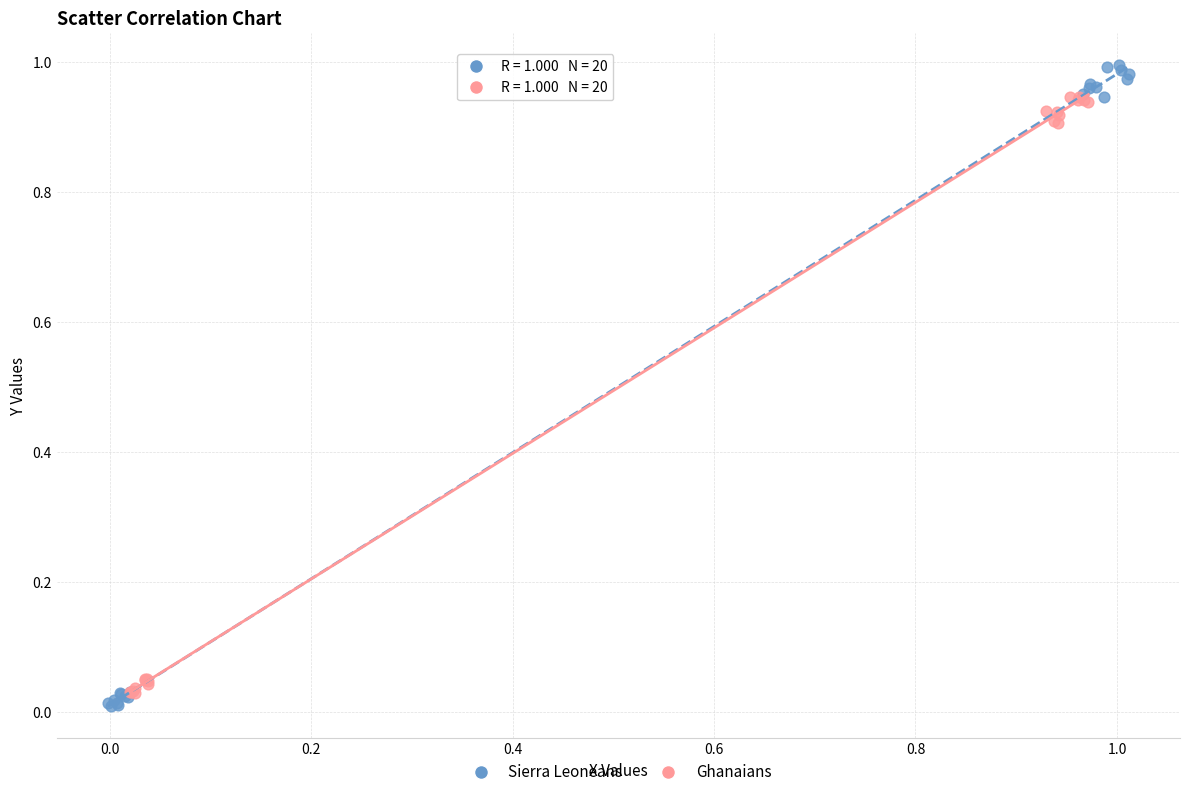

Which series reaches the maximum Y coordinate?

Sierra Leoneans